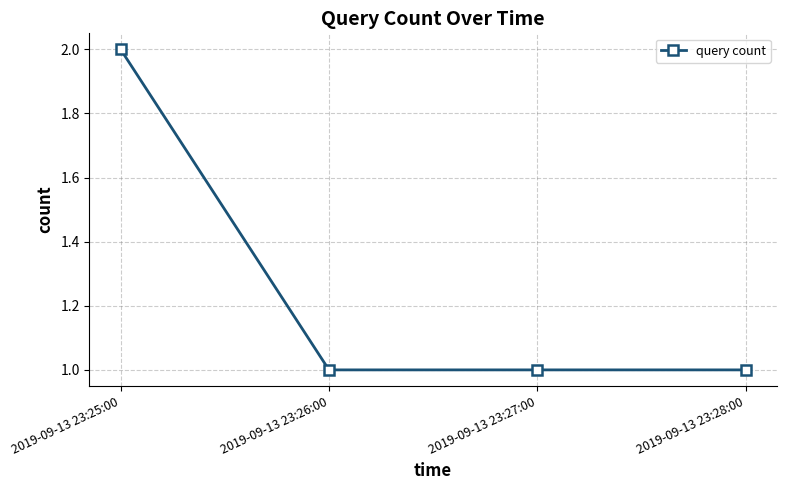

Does the chart have visible grid lines?

Yes